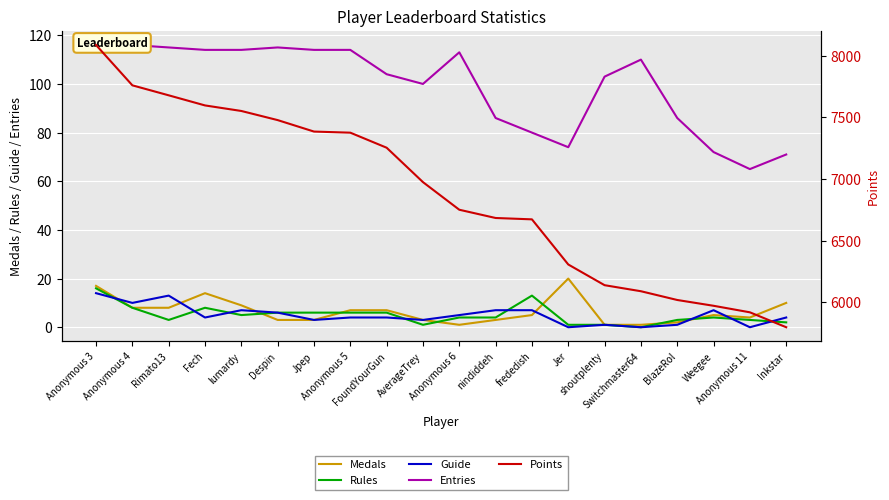

What is the maximum value for Guide?

14